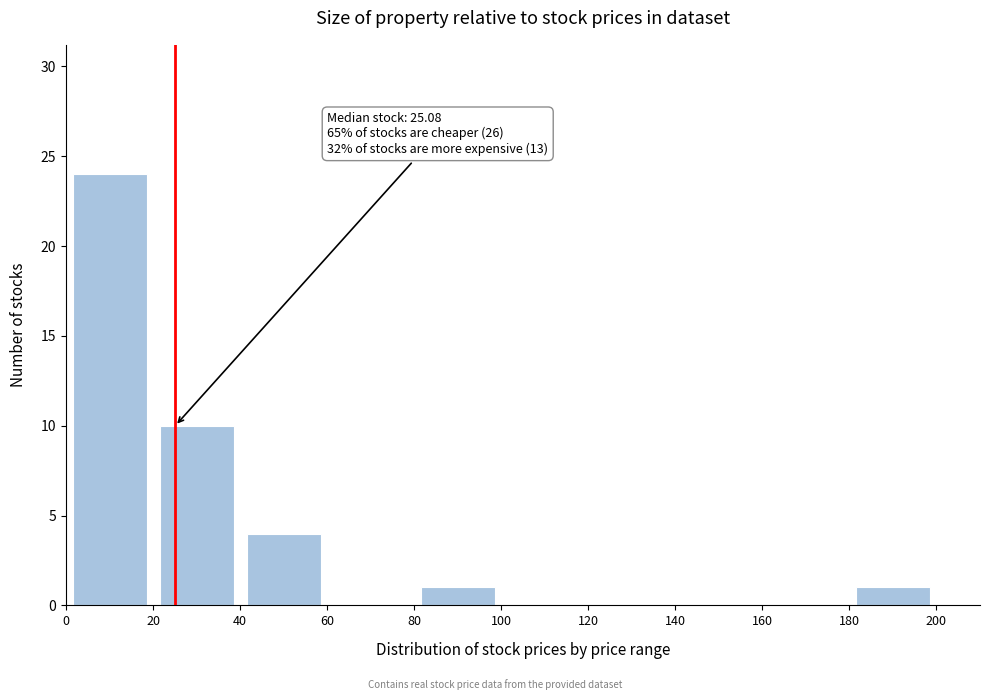

Over which range of the x-axis is the bar tallest?

0 to 20